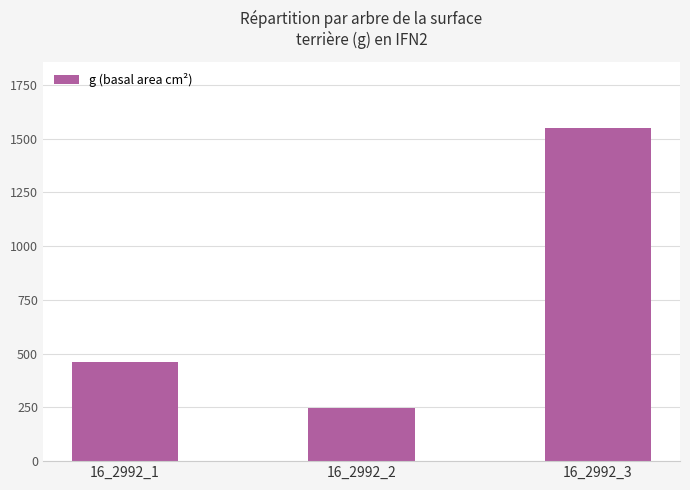

At which category does the chart reach its minimum across all series?

16_2992_2